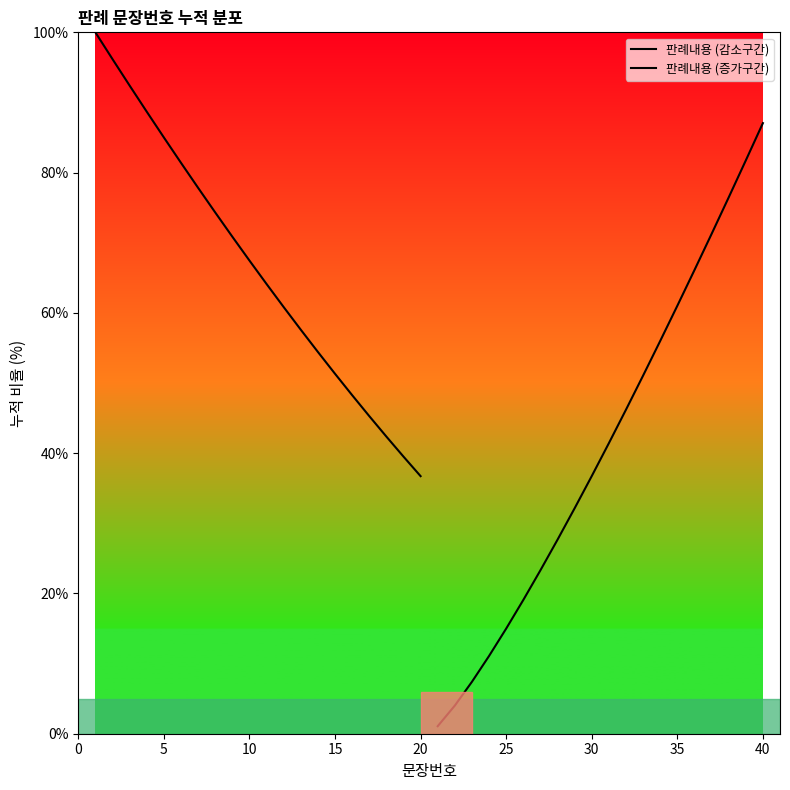

At how many categories does at least one series exceed 65?

15